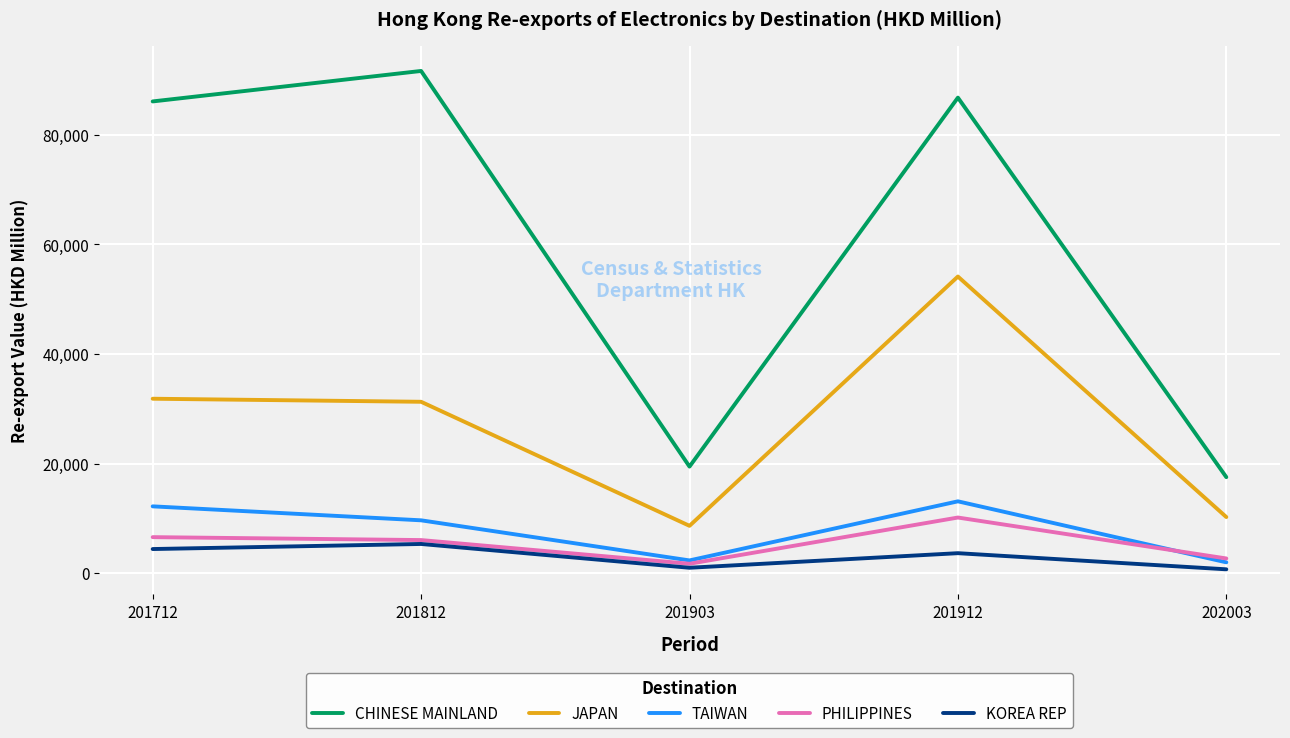

How many lines are shown in the chart?

5